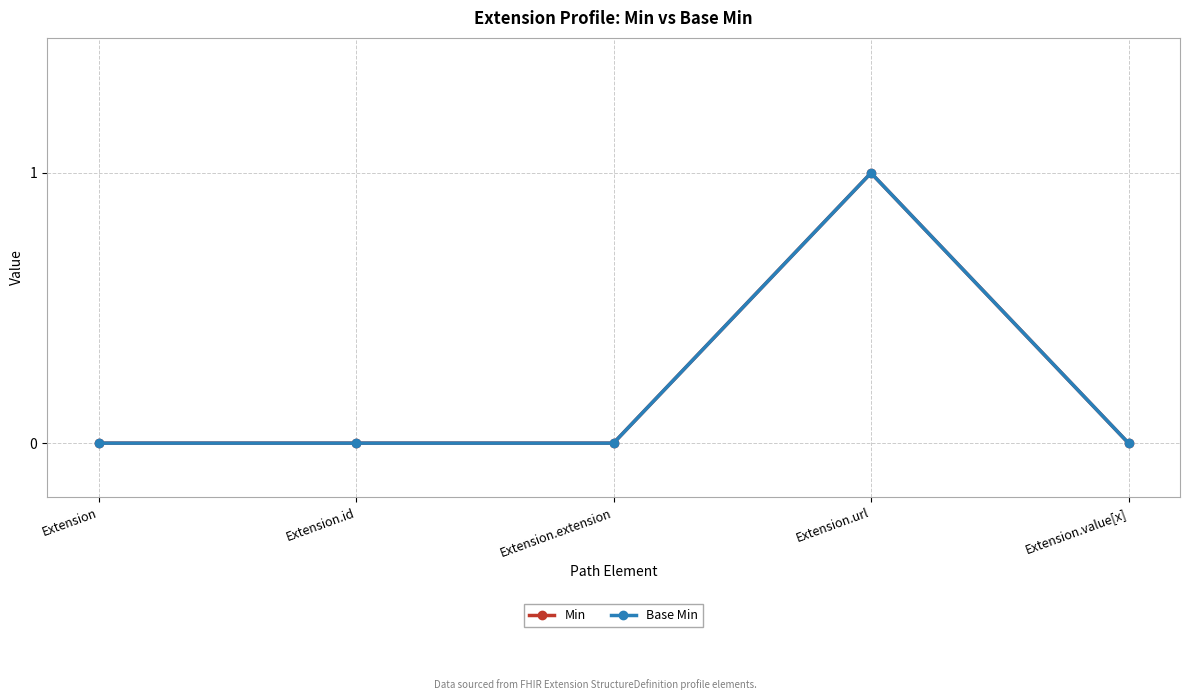

True or false: Min and Base Min cross at least once.

False